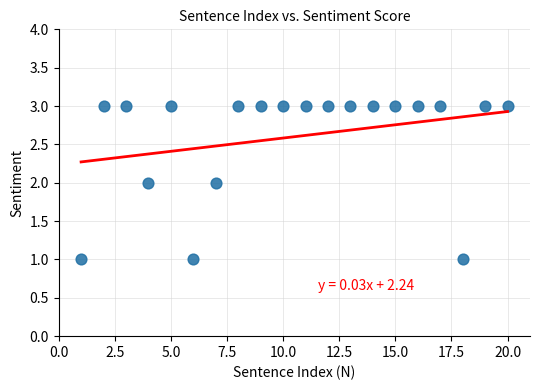

What is the range of X values (max minus min)?

19